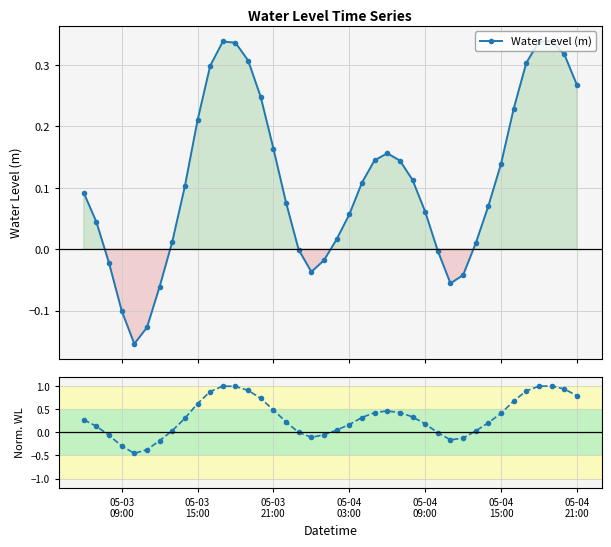

How many interior local valleys does the Water Level (m) series have?

3